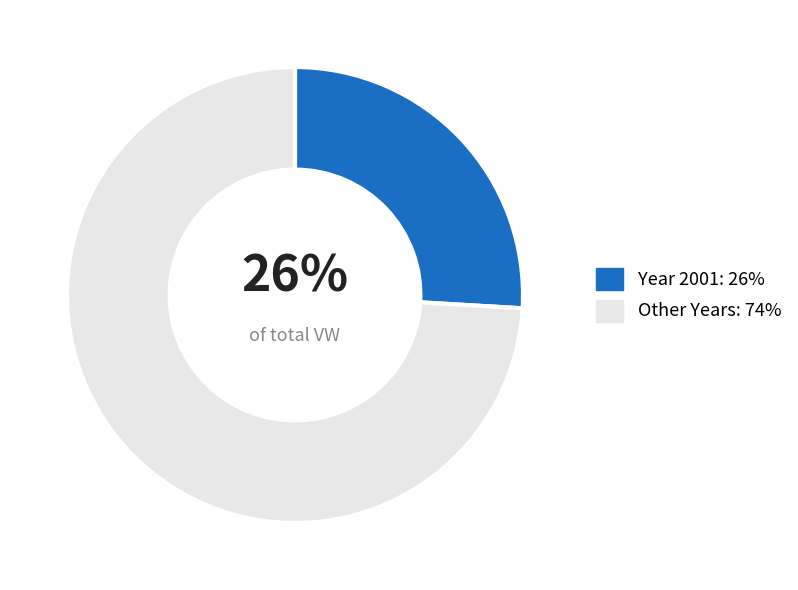

To the nearest percent, what portion does Year 2001: 26% represent?

26%